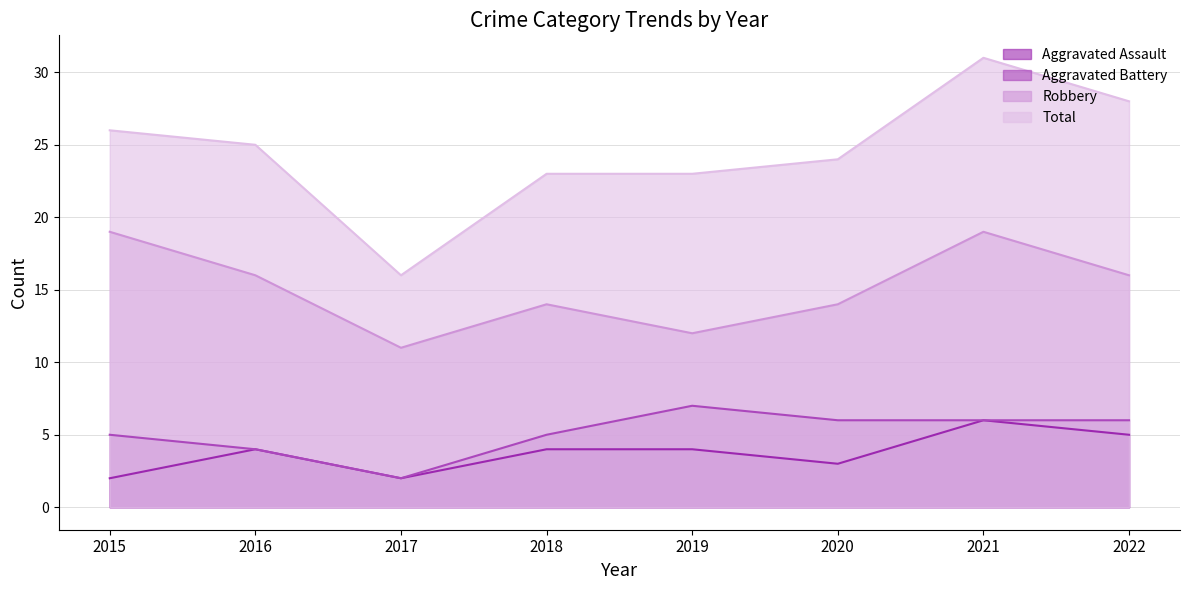

Rank the categories by Aggravated Battery value from lowest to highest.

2017, 2016, 2015, 2018, 2020, 2021, 2022, 2019